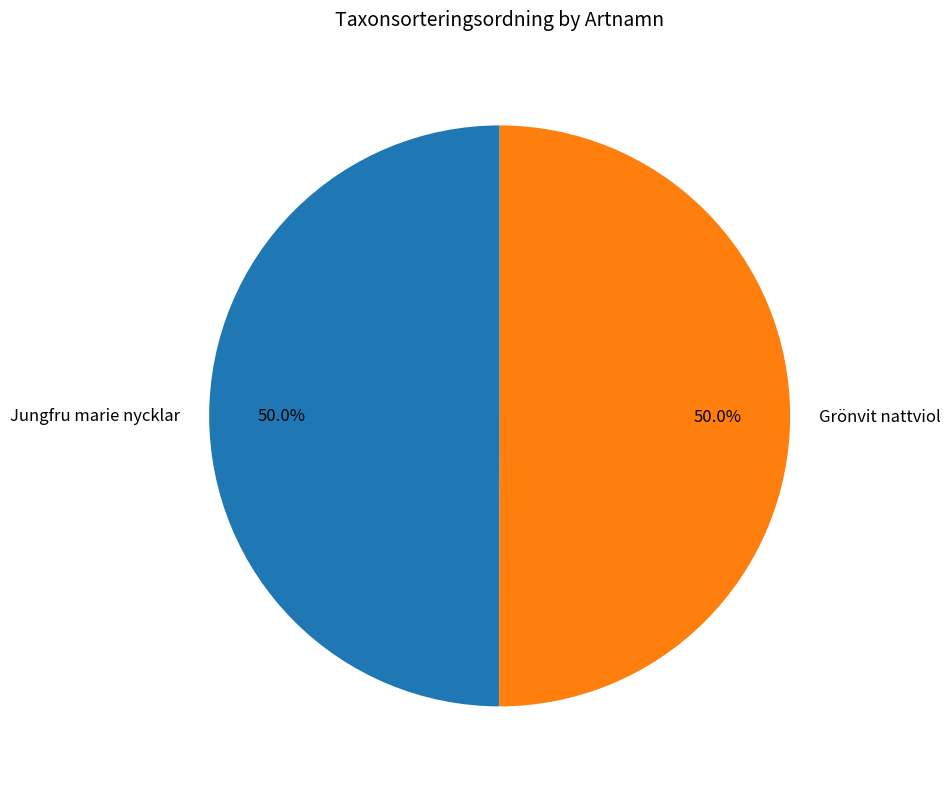

The Jungfru marie nycklar slice represents 41% of the pie. True or false?

False